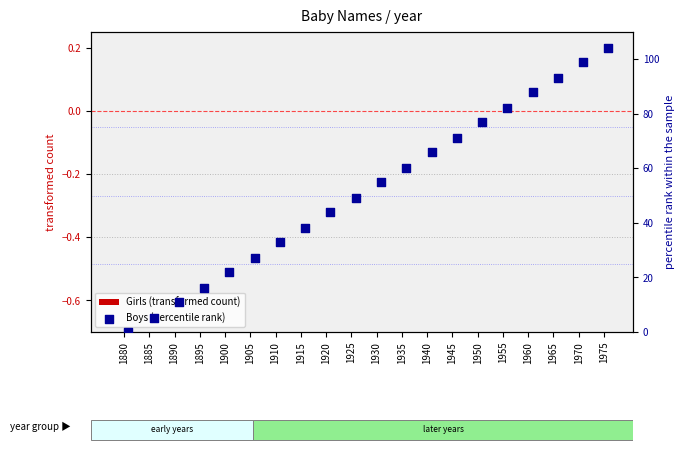

Which series contains the lowest Y value?

Girls (transformed count)